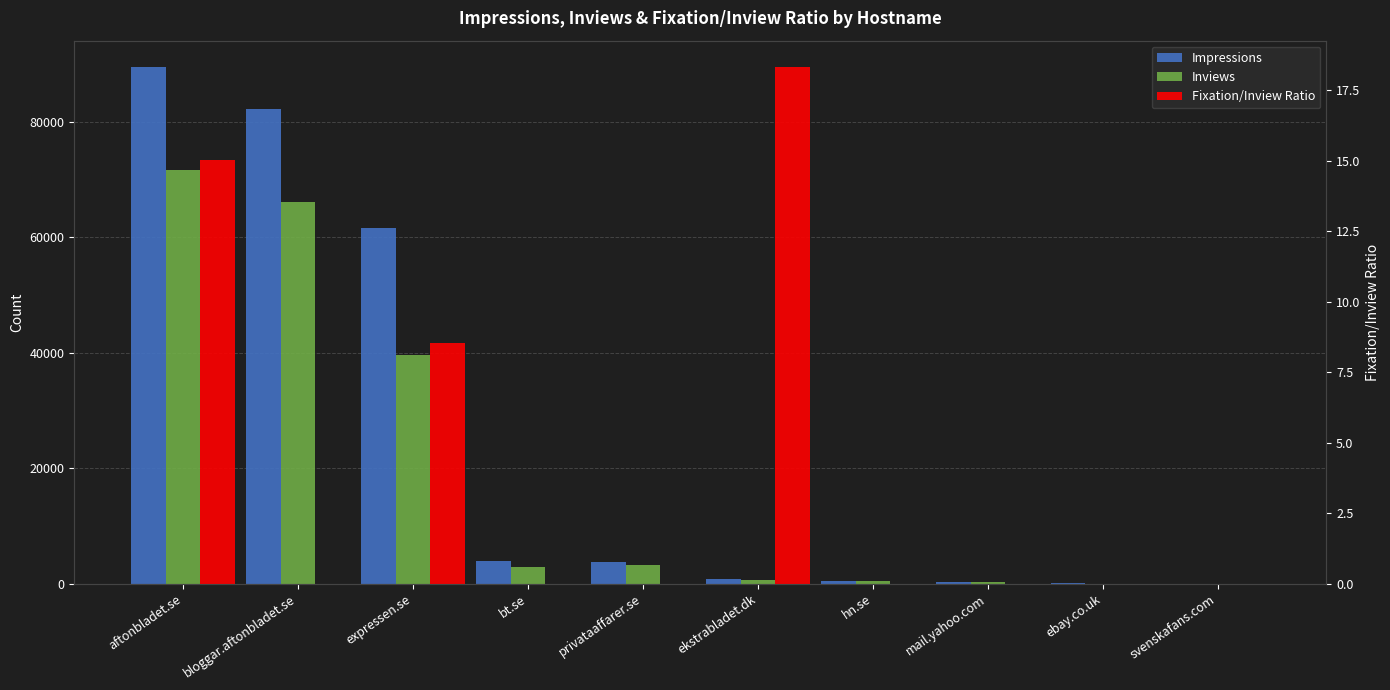

Are the bars grouped side by side (vs. stacked)?

Yes